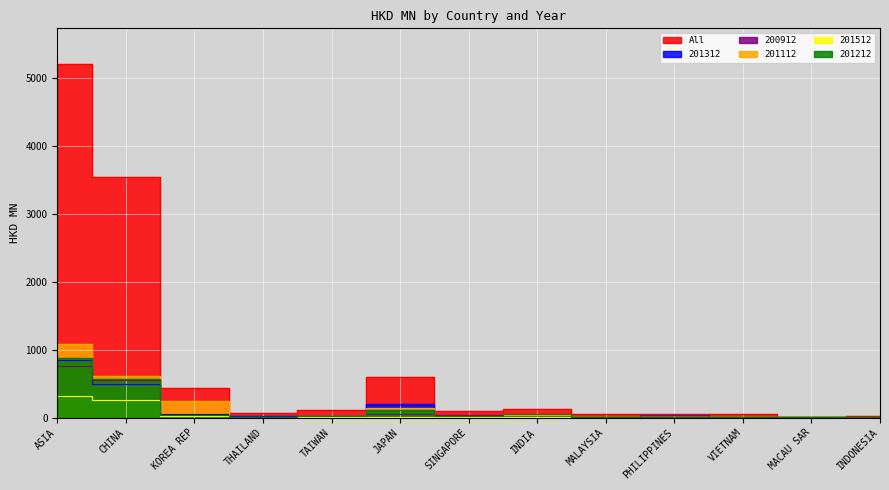

What is the difference between the 201512 values at MACAU SAR and CHINA?

250.7